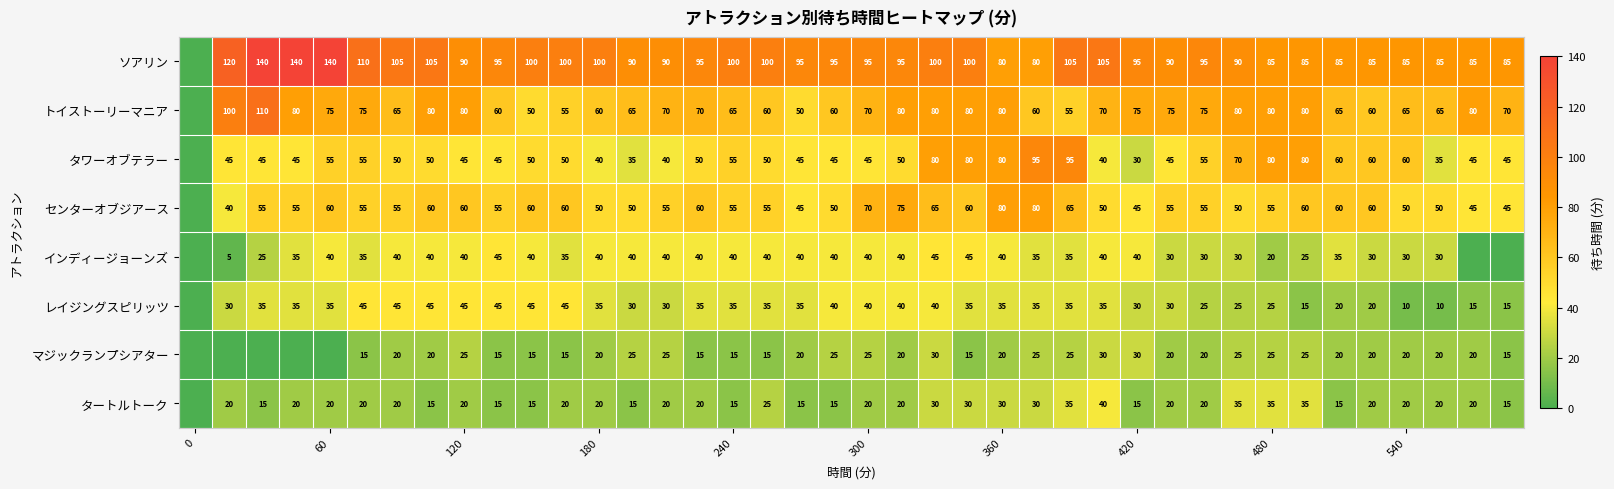

What is the difference between the highest and lowest values at 13?

75